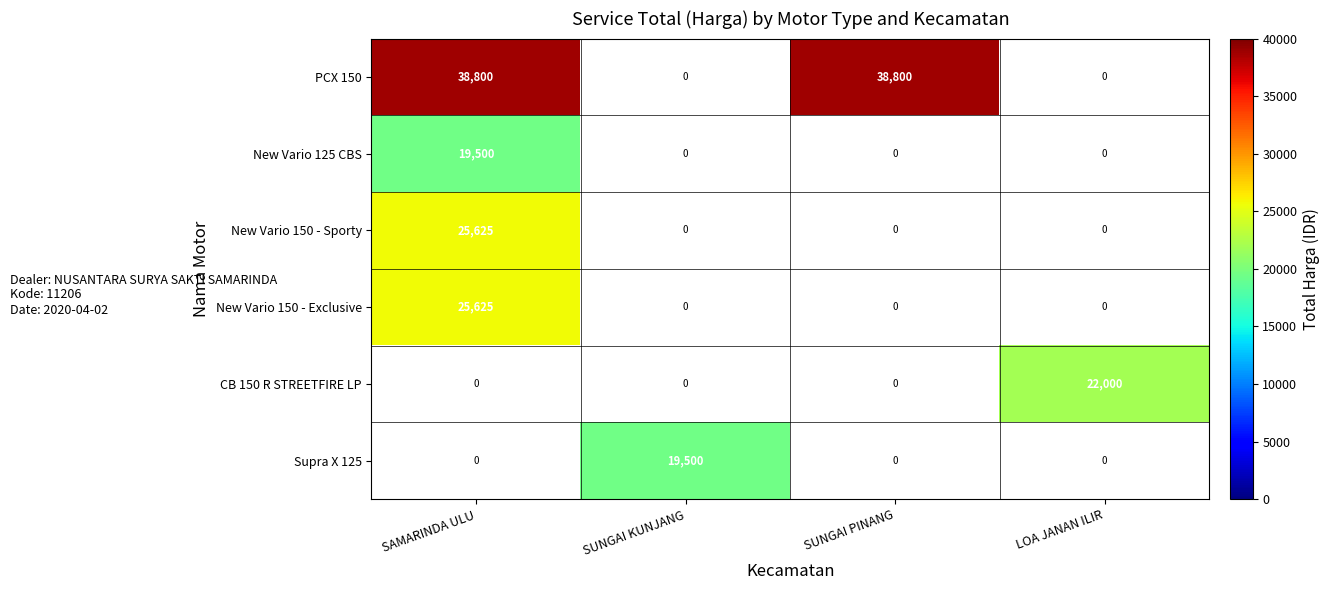

What is the minimum value shown in the chart?

19500.0